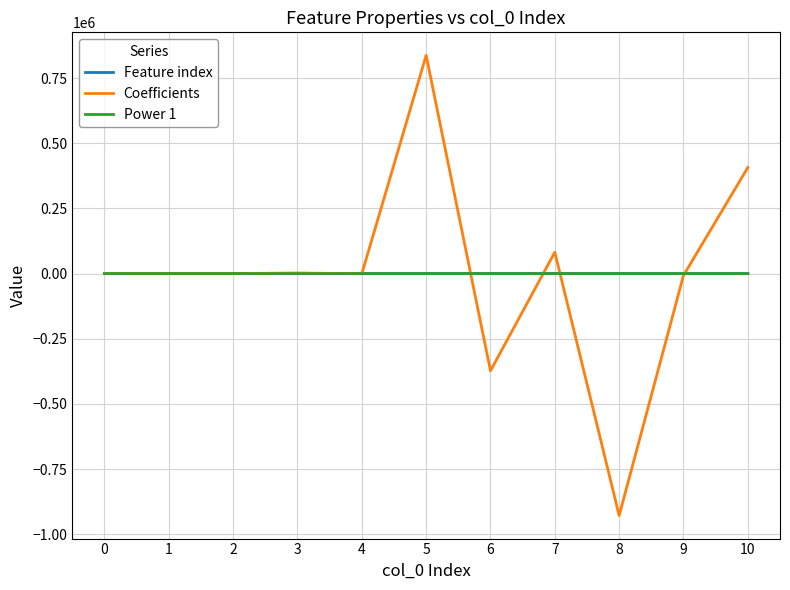

Is the value of Coefficients at 5 greater than the value of Power 1 at 10?

Yes